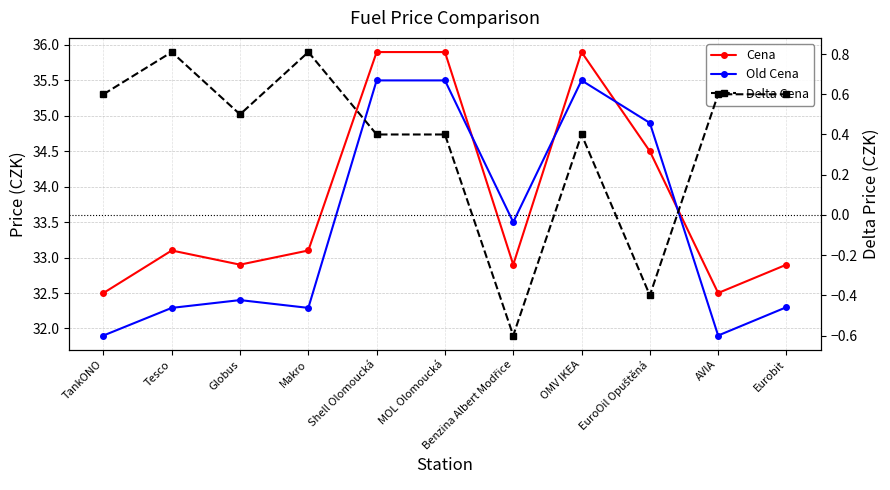

What is the minimum value shown in the chart?

-0.6